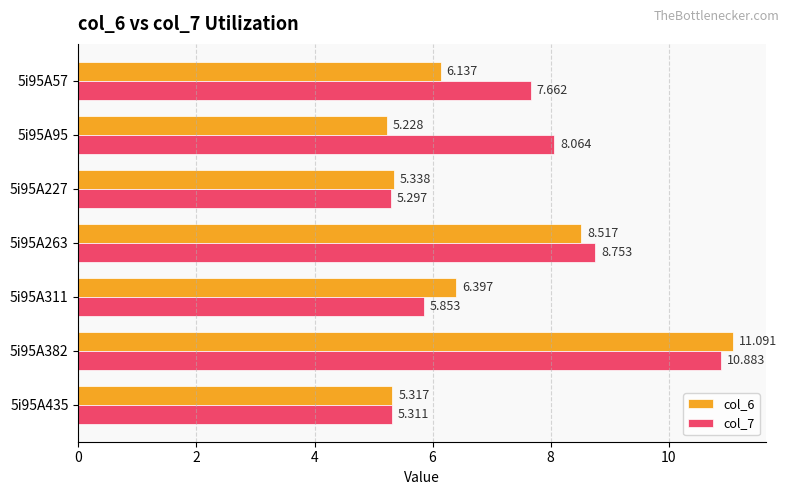

Is the value of col_6 at 5i95A311 greater than the value of col_7 at 5i95A95?

No